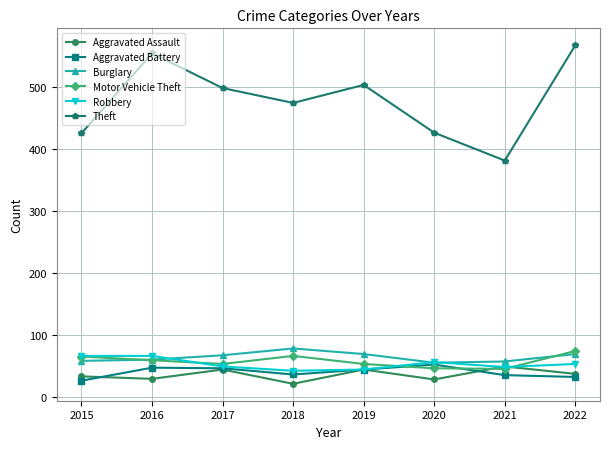

How many categories are shown in the chart?

8